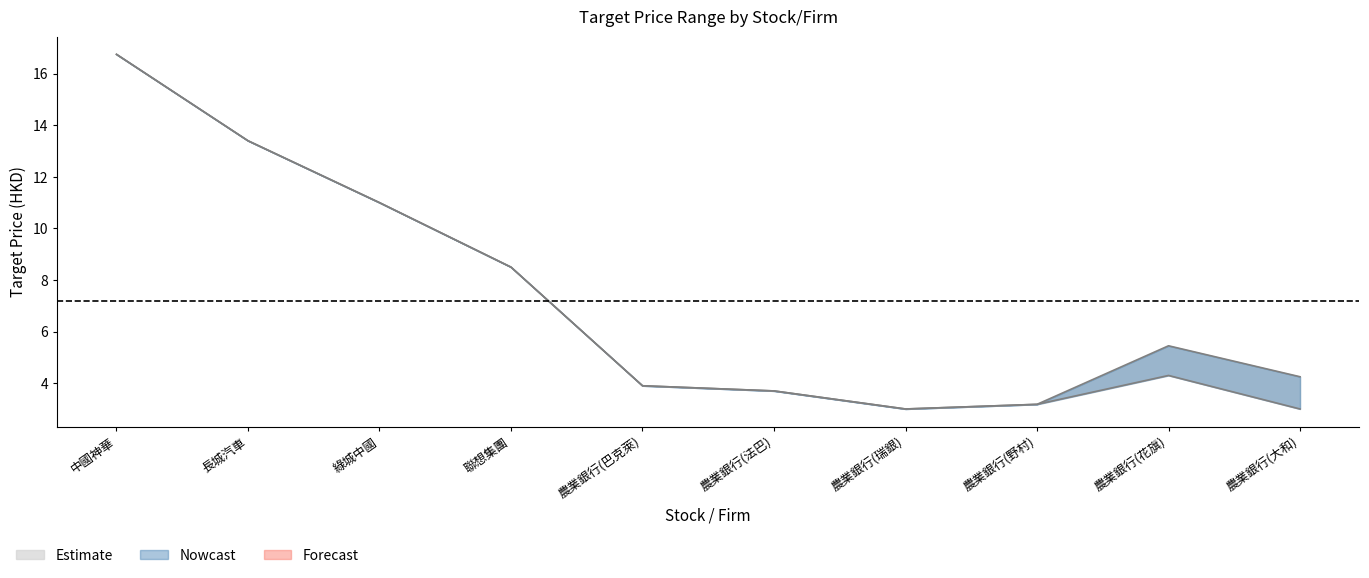

Reading left to right, transcribe all the data shown in this chart.

targetPrice1: 16.8	13.4	11.0	8.5	3.9	3.7	3.0	3.2	5.5	4.2
targetPrice2: 16.8	13.4	11.0	8.5	3.9	3.7	3.0	3.2	4.3	3.0